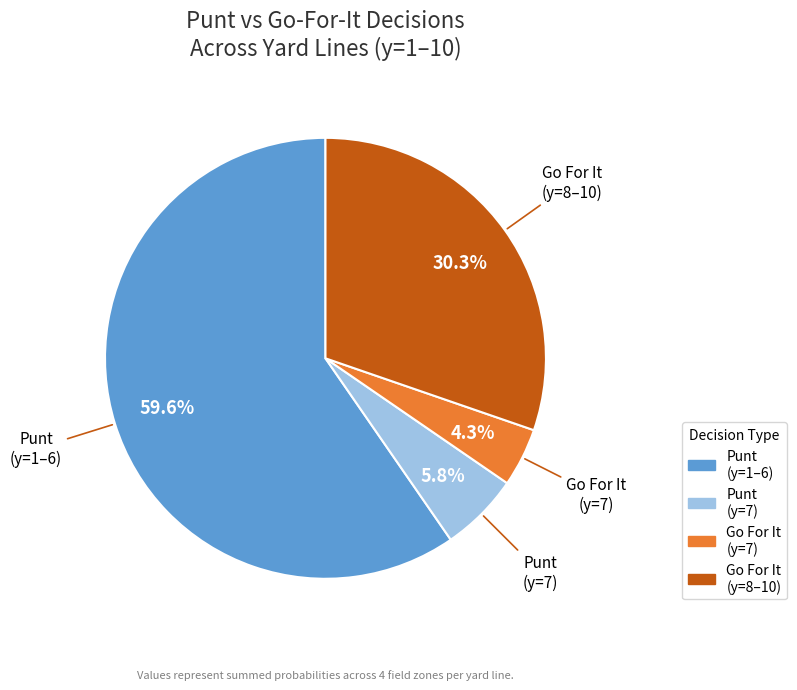

Is there any slice that represents more than half of the pie?

Yes